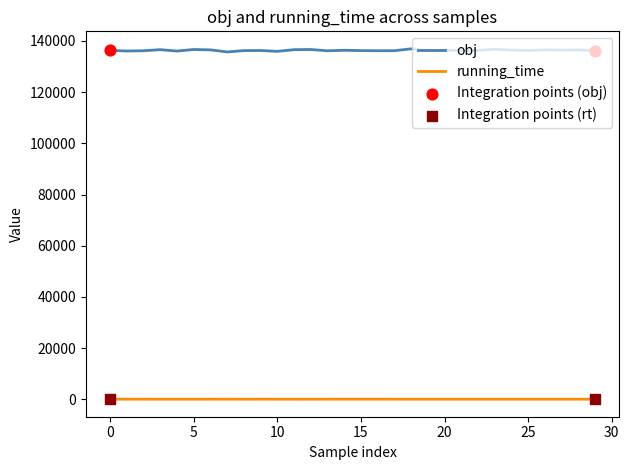

True or false: obj and running_time intersect in this chart.

False